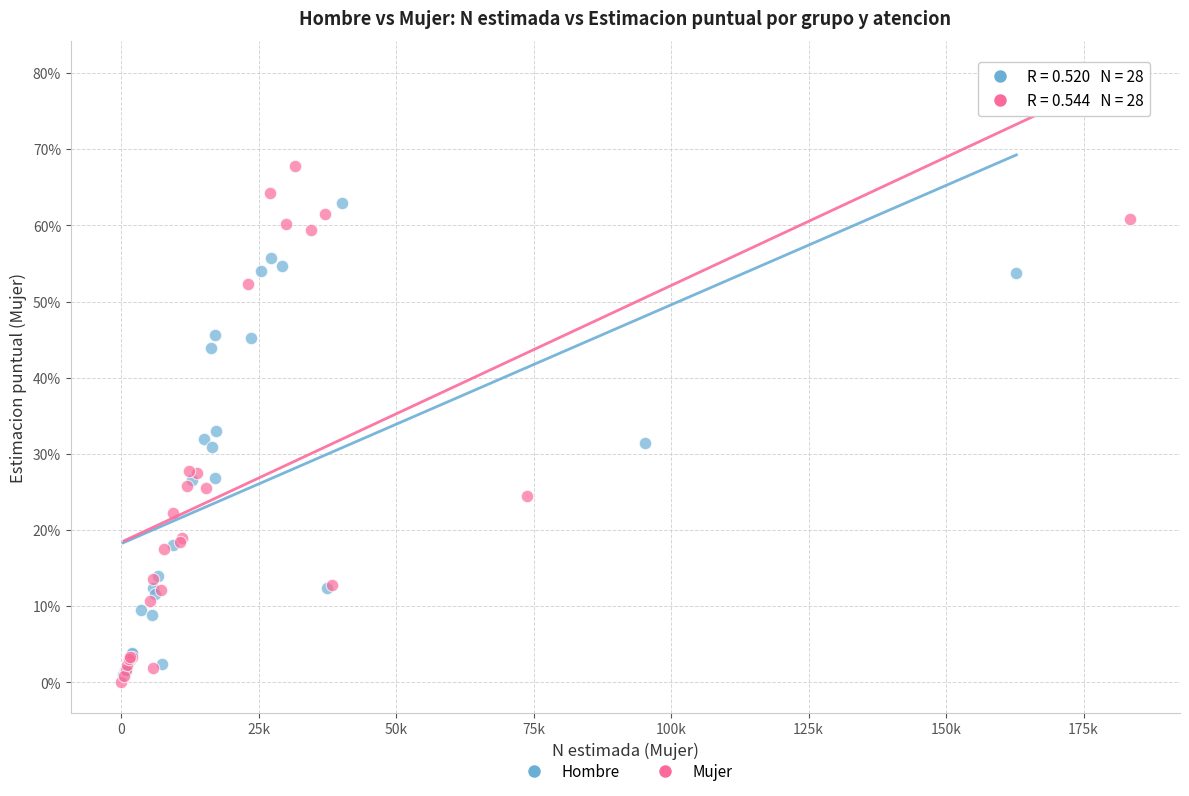

Which series reaches the maximum Y coordinate?

Mujer